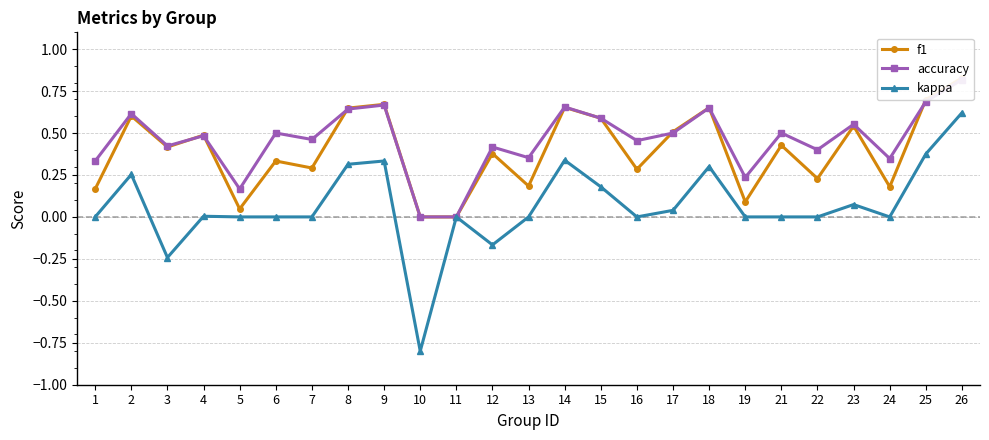

The value of accuracy at 15 is 0.3. True or false?

False